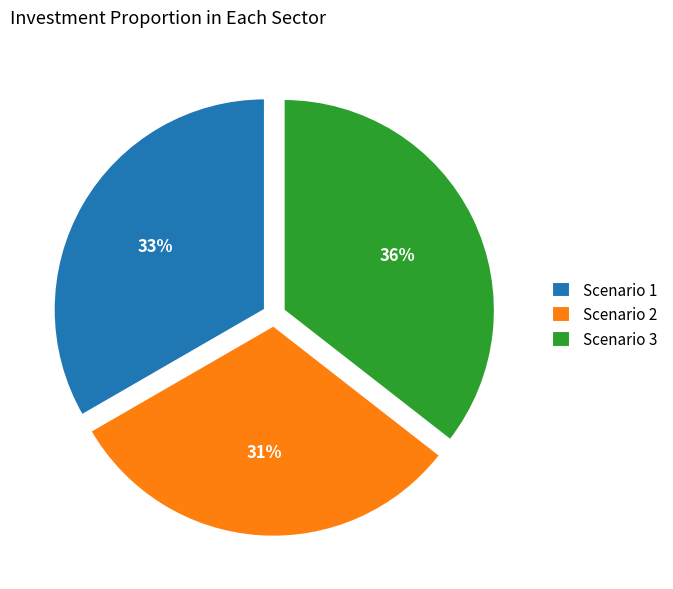

Is there any slice that represents more than half of the pie?

No